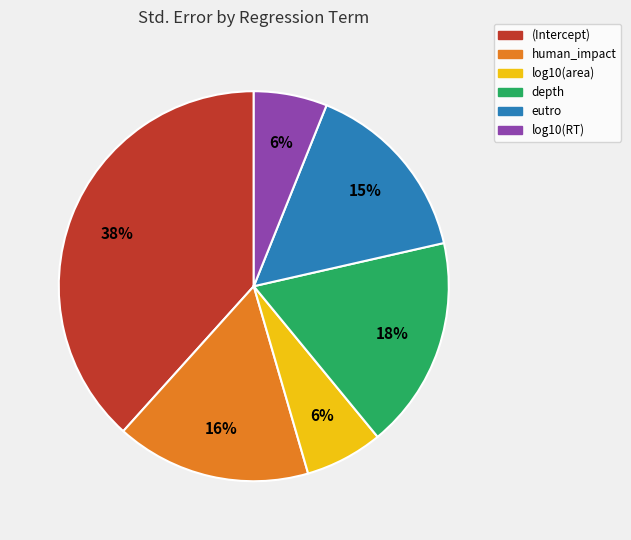

How many segments does this pie chart have?

6